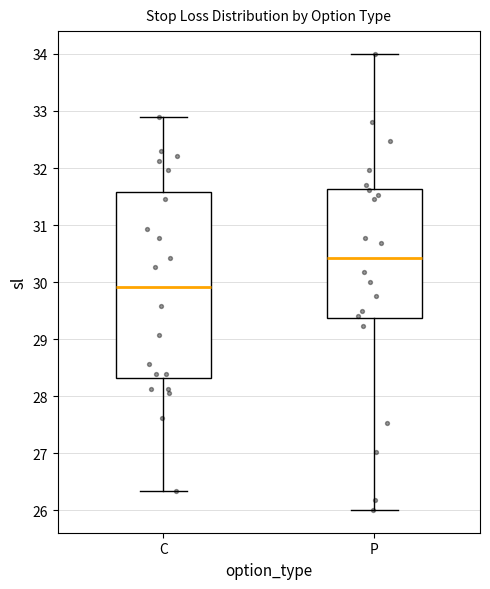

Which box is the tallest, from its lower edge to its upper edge?

C